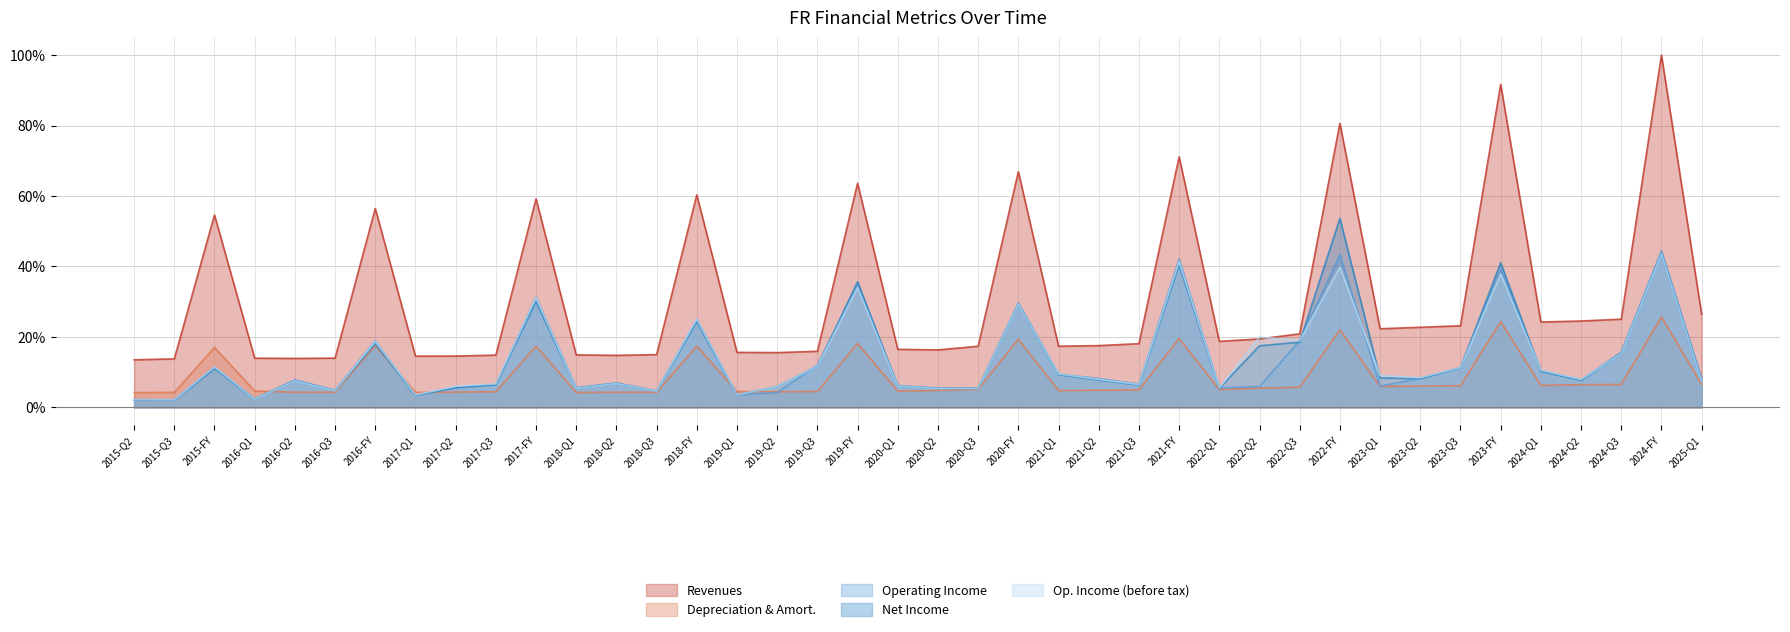

What is the greatest value displayed?

1.0